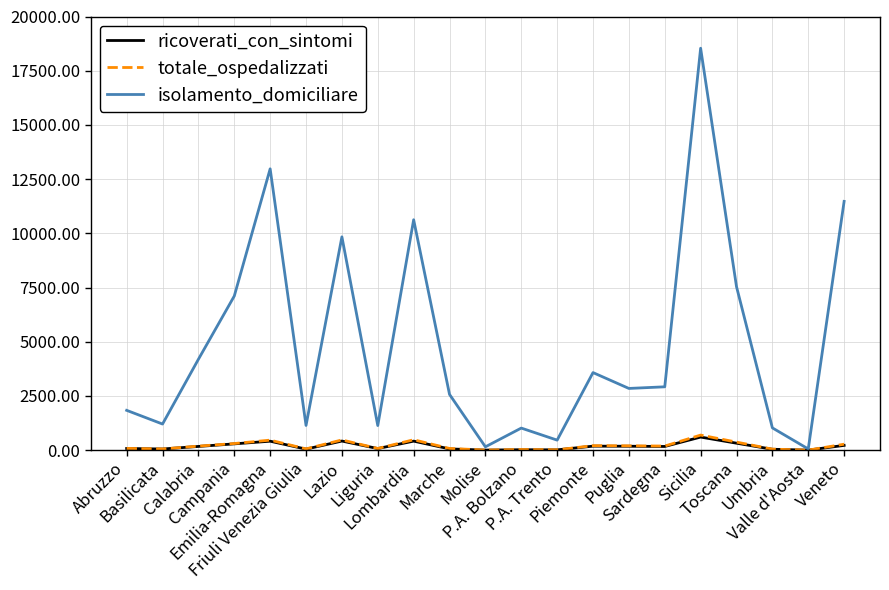

True or false: isolamento_domiciliare has a value of 607 at Sardegna.

False